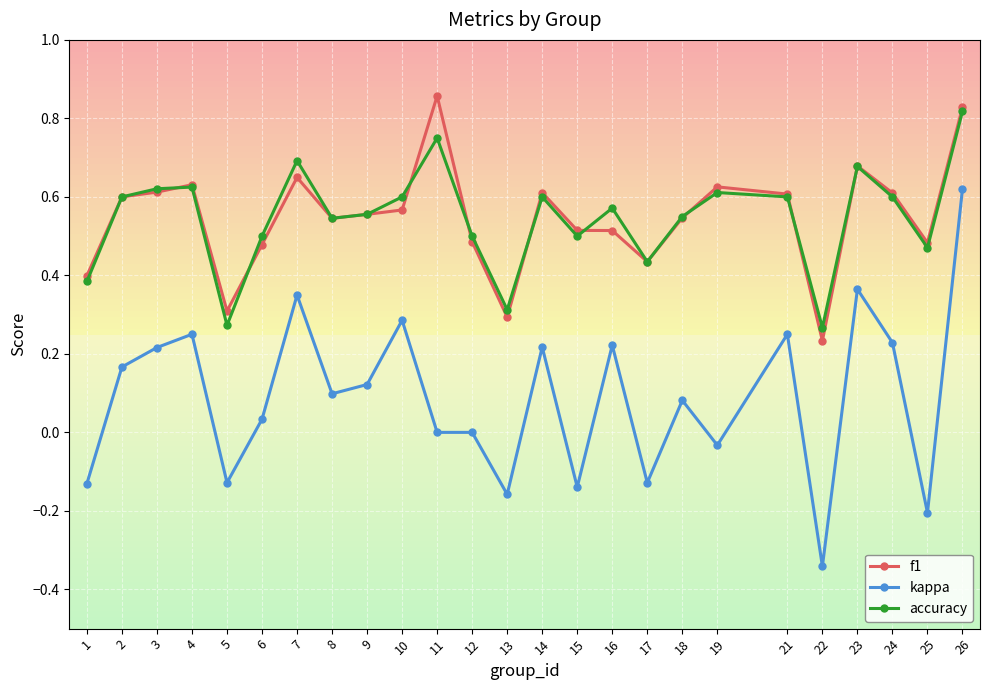

At which label is f1 closest to 0?

22